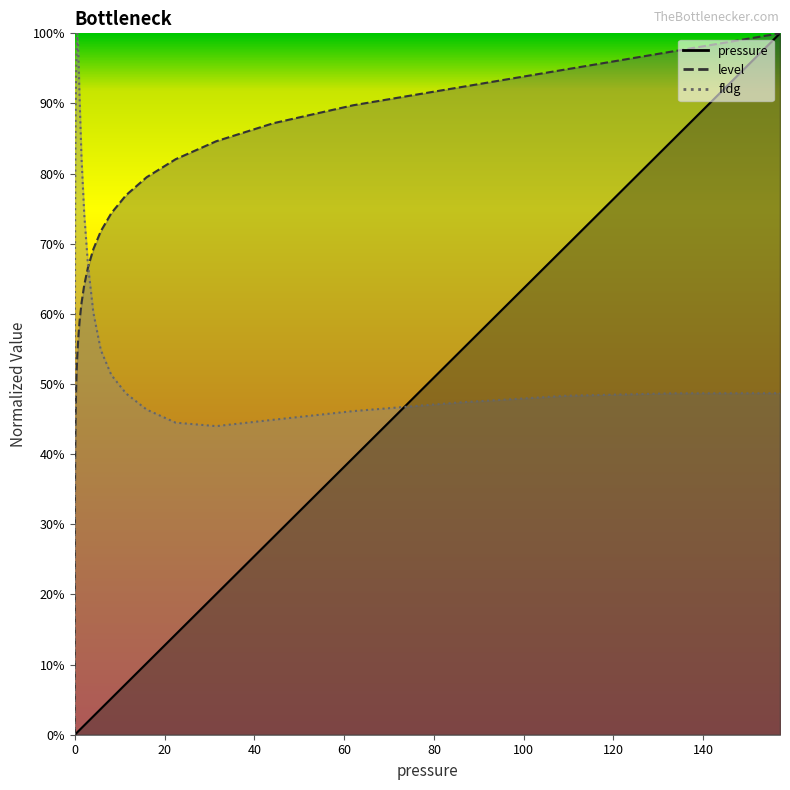

What is the greatest value displayed?

1.0